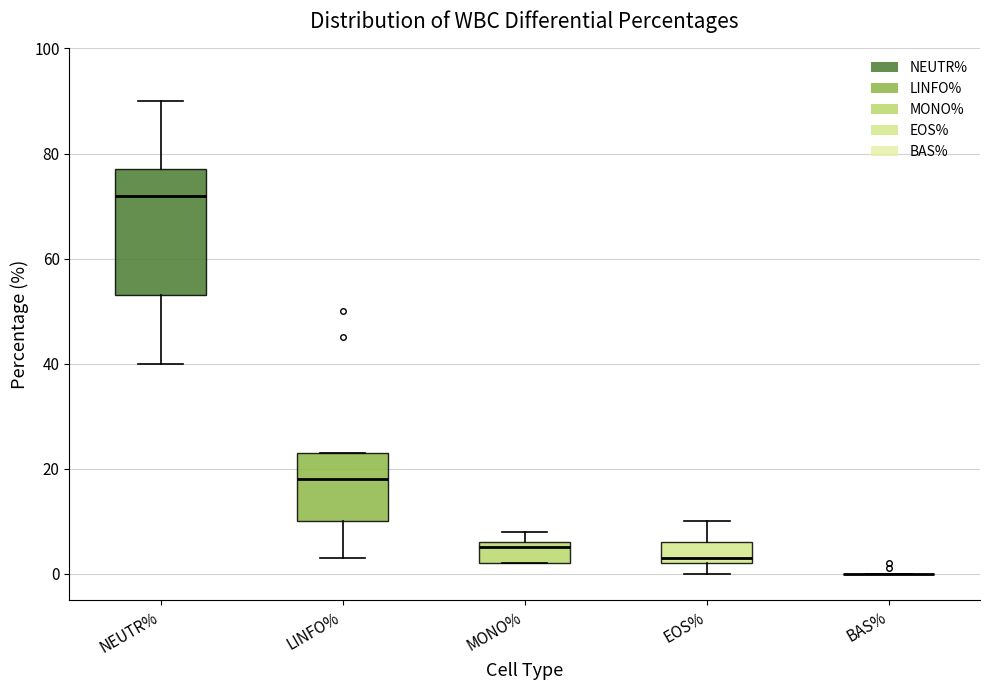

Where is the lower edge of the box for LINFO% on the y-axis? The values are not printed on the chart, so give them approximately, as read against the axis.

10